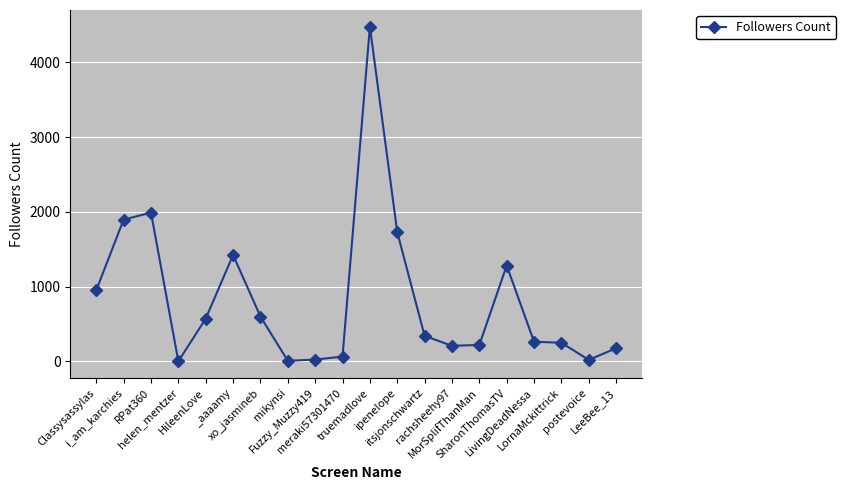

Where is the data nearest to the value 2237?

RPat360